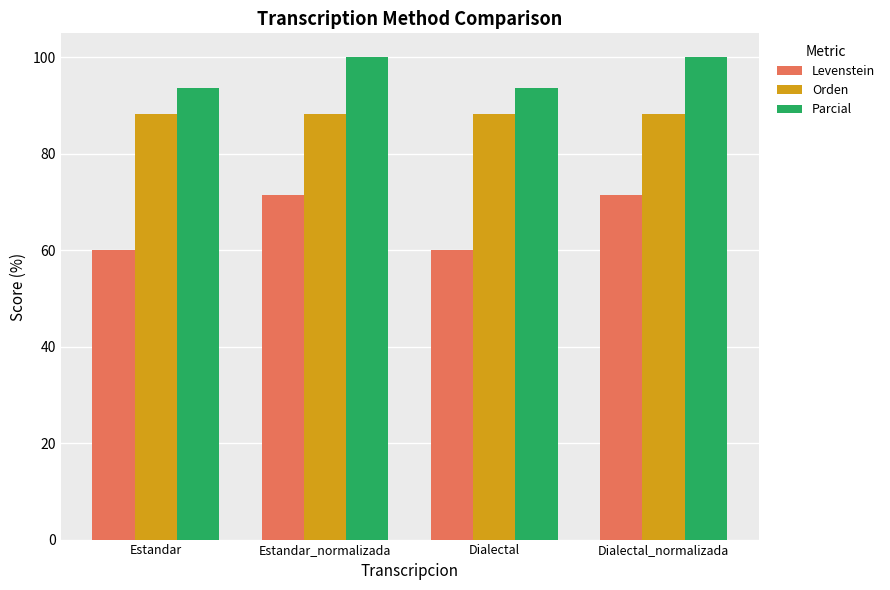

Count the number of categories in the chart.

4